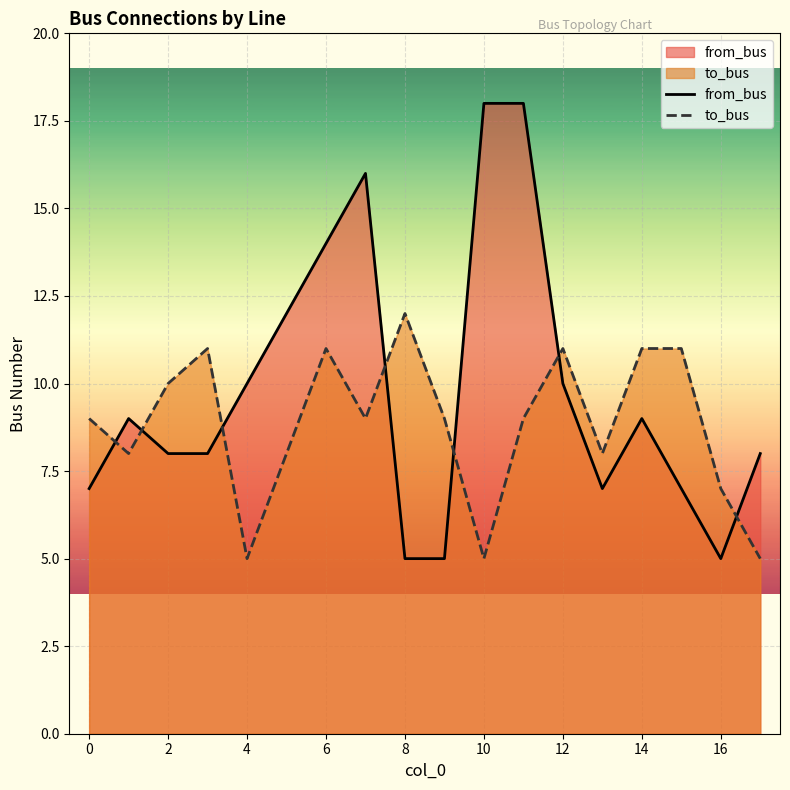

At 4, list the series in order from largest to smallest.

from_bus, to_bus